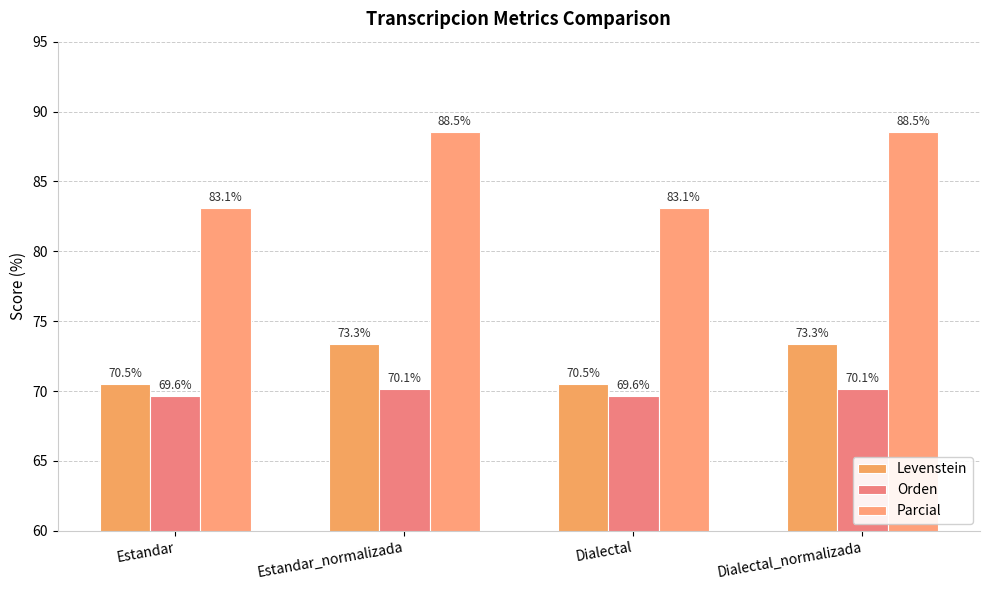

How many Orden values are between 69 and 70?

2